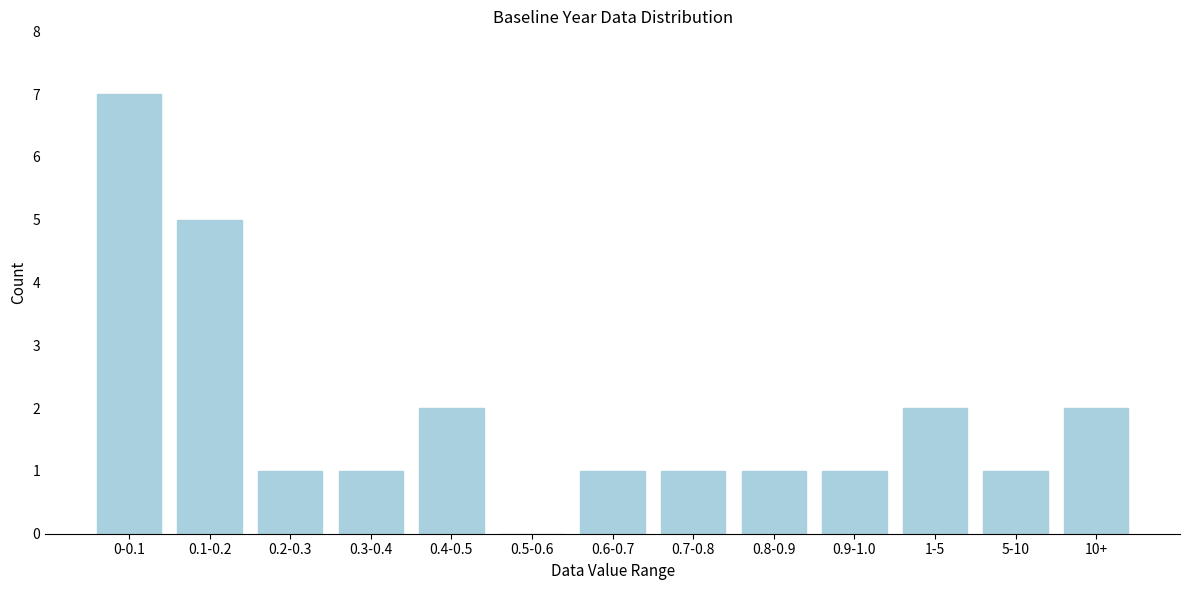

Reading right to left, transcribe all the data shown in this chart.

10+=2	5-10=1	1-5=2	0.9-1.0=1	0.8-0.9=1	0.7-0.8=1	0.6-0.7=1	0.5-0.6=0	0.4-0.5=2	0.3-0.4=1	0.2-0.3=1	0.1-0.2=5	0-0.1=7